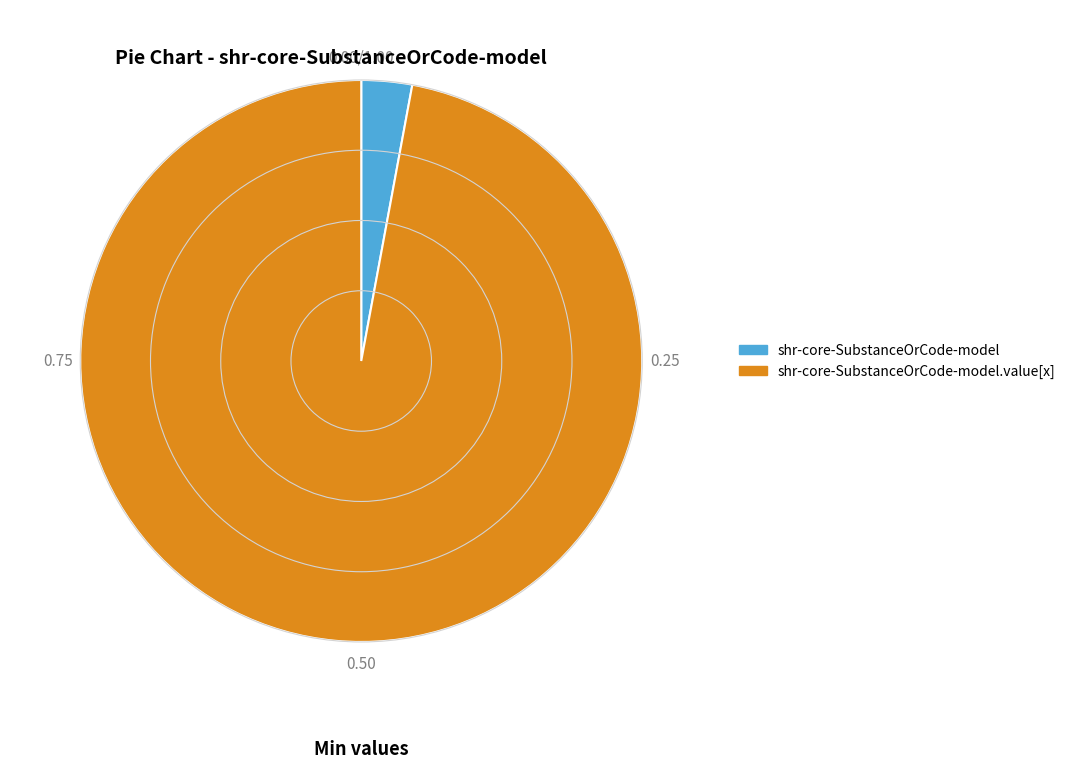

Is there a majority slice in this chart?

Yes